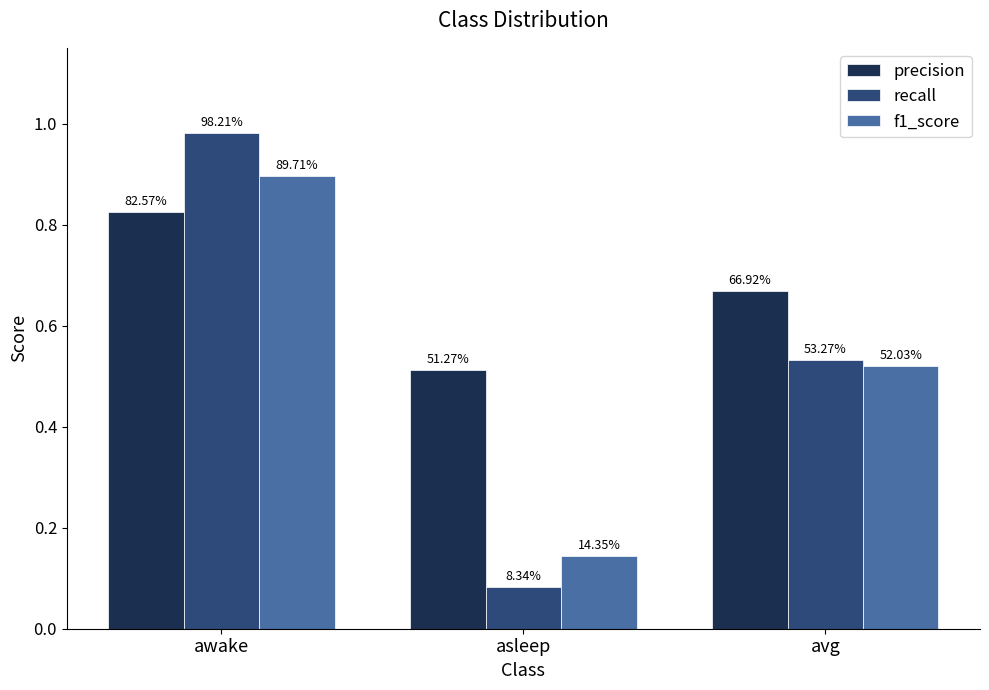

Reading left to right, extract all data points from this chart.

precision: awake=0.8	asleep=0.5	avg=0.7
recall: awake=1.0	asleep=0.1	avg=0.5
f1_score: awake=0.9	asleep=0.1	avg=0.5